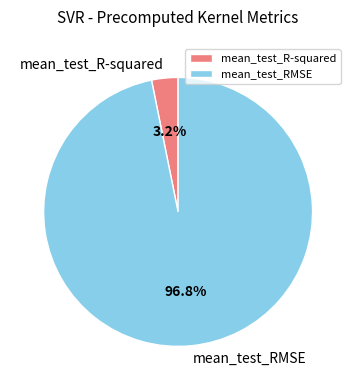

How many slices are in this pie chart?

2